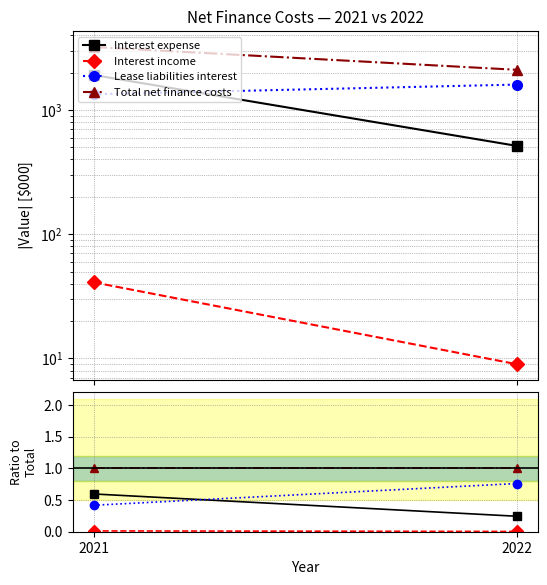

Reading left to right, transcribe all the data shown in this chart.

Interest expense: 0.6	0.2
Interest income: 0.0	0.0
Lease liabilities interest: 0.4	0.8
Total net finance costs: 1.0	1.0